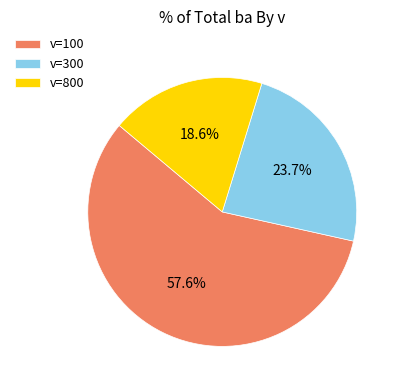

Combined, what portion of the pie is v=300 and v=100?

81.4%